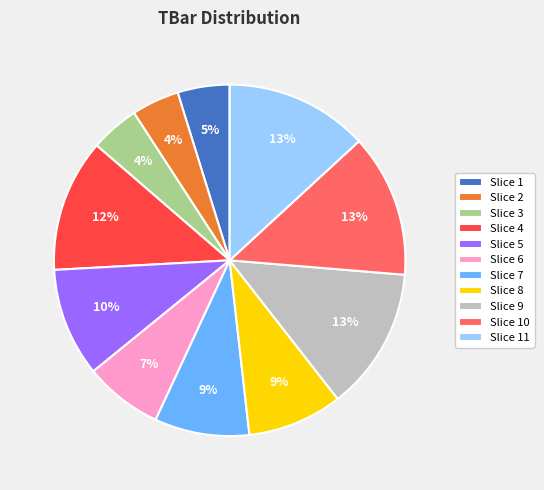

What is the ratio of the value at Slice 1 to the value at Slice 6?

0.7